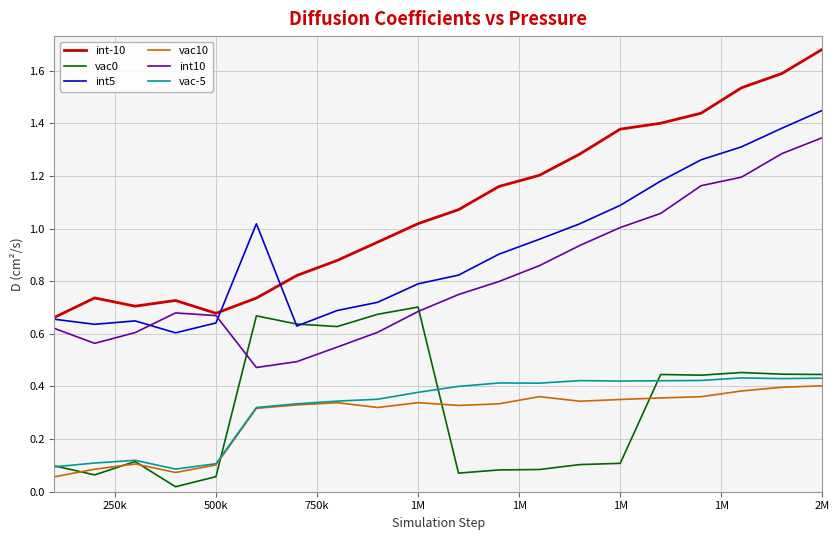

Which series has the largest range (max minus min)?

int-10